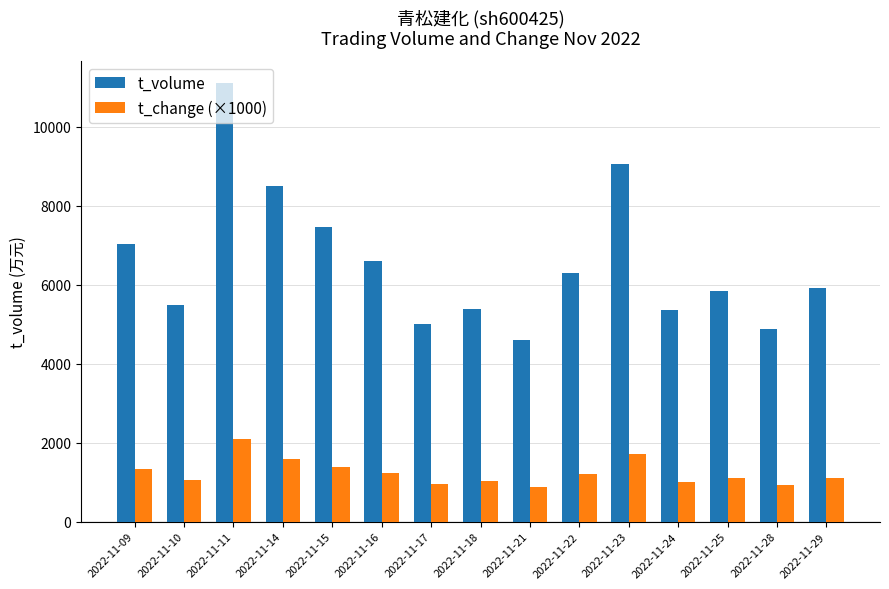

What are all the series names shown in the legend?

t_volume, t_change (×1000)